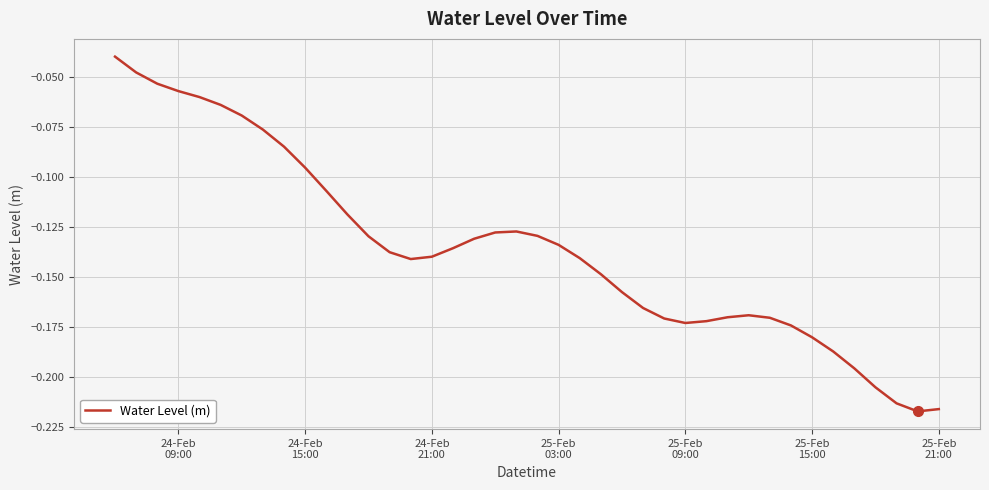

Is this an area chart (filled region under the line)?

No